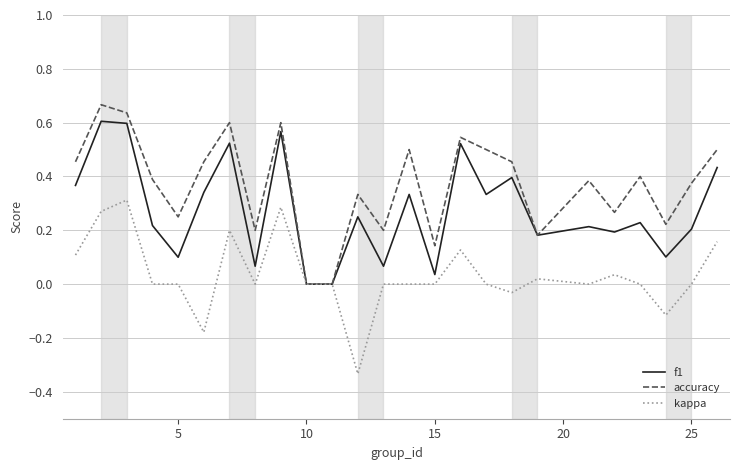

What is the sum of all kappa values?

0.9